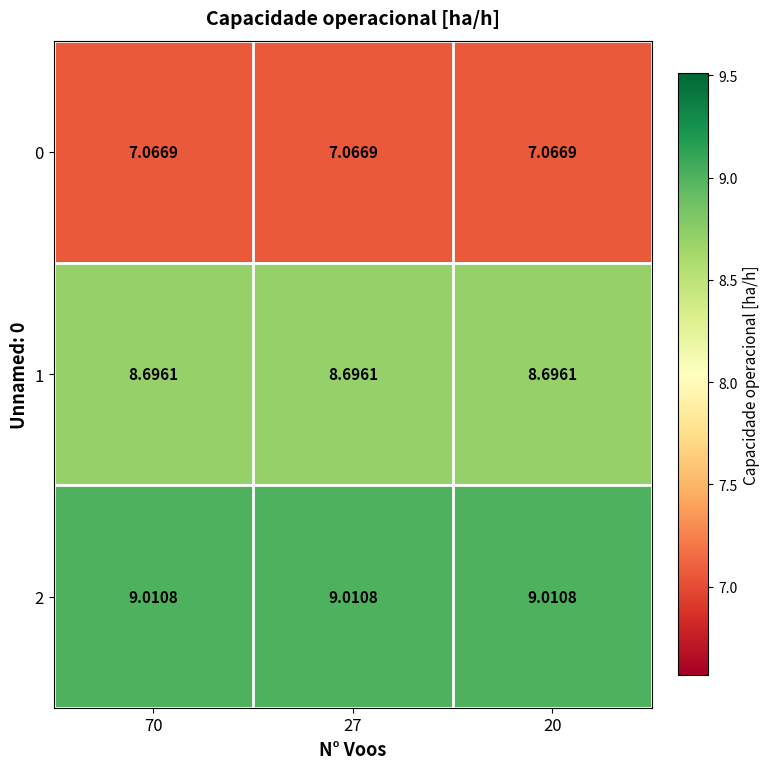

Which series has the largest total across all categories?

2